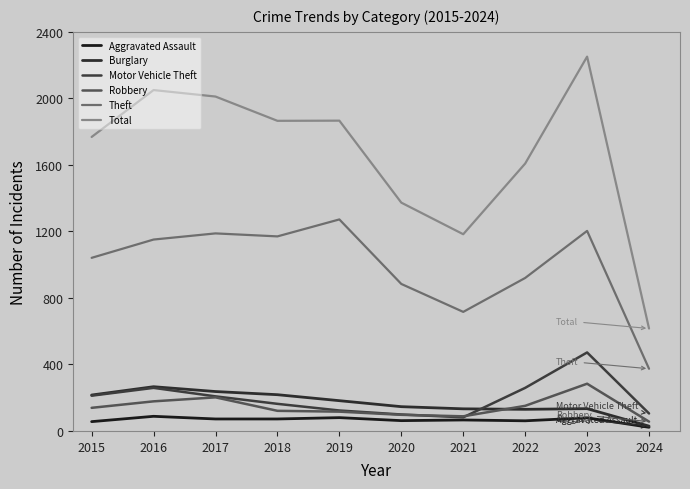

What is the maximum value for Aggravated Assault?

88